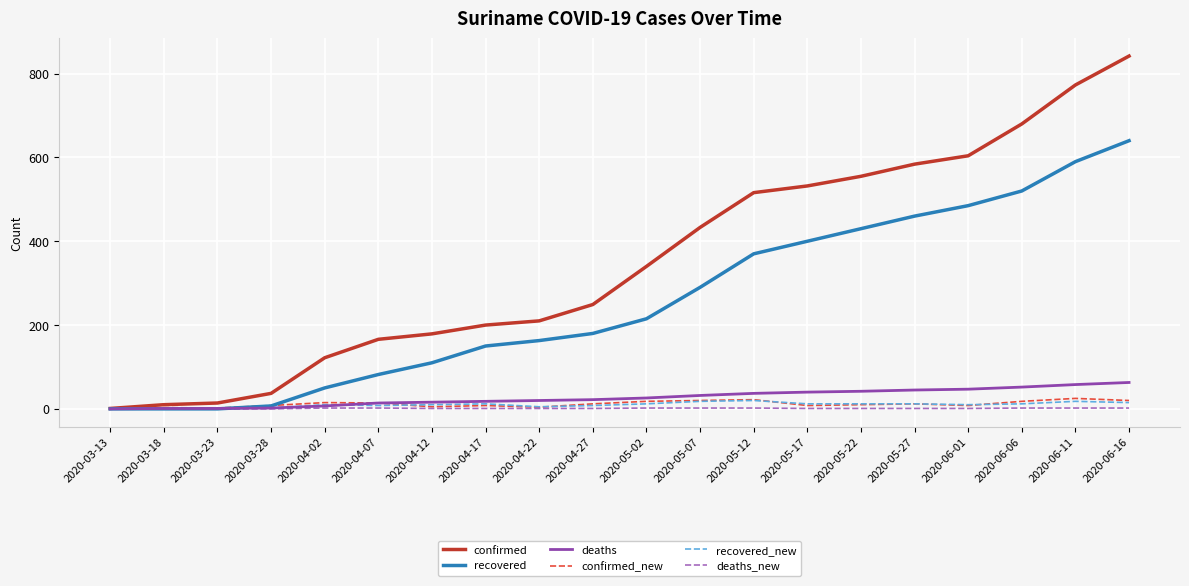

At which label is recovered closest to 320?

2020-05-07